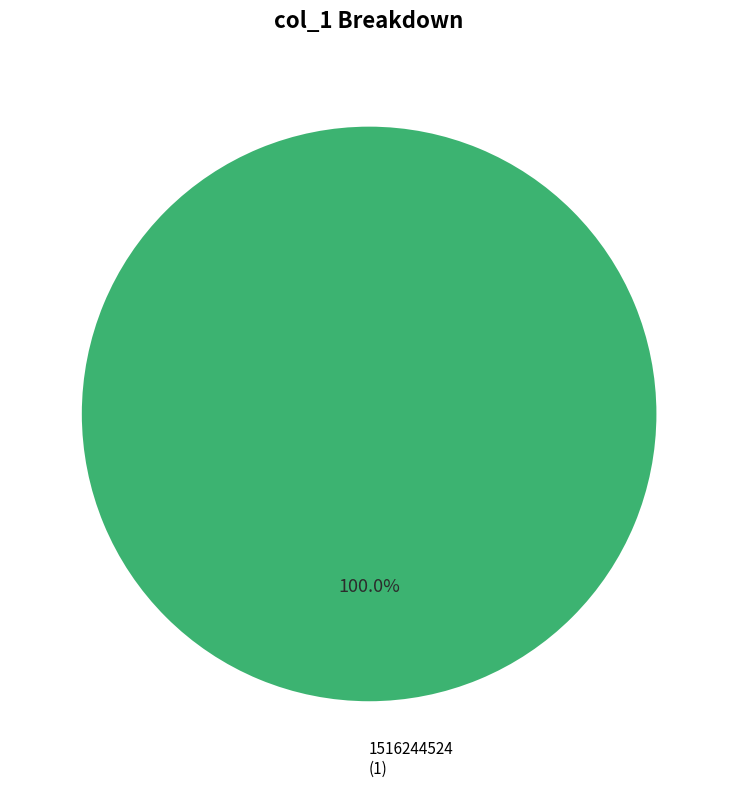

Is there any slice that represents more than half of the pie?

Yes